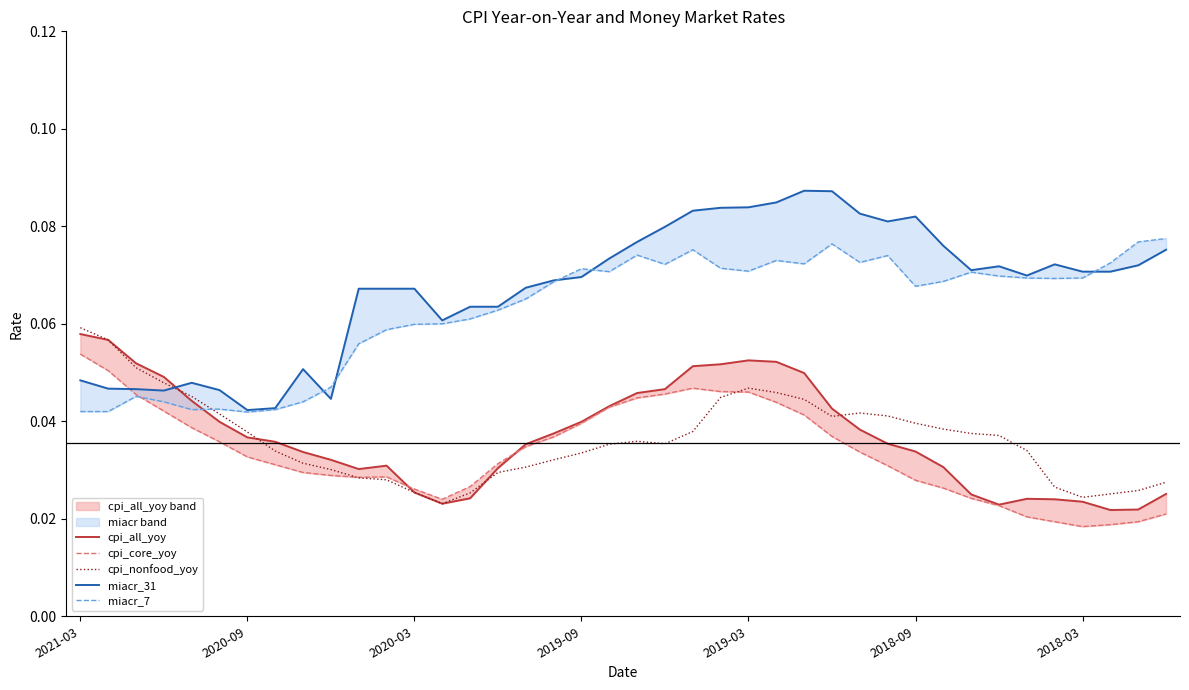

The cpi_core_yoy series shows 0.0 at 22. True or false?

False